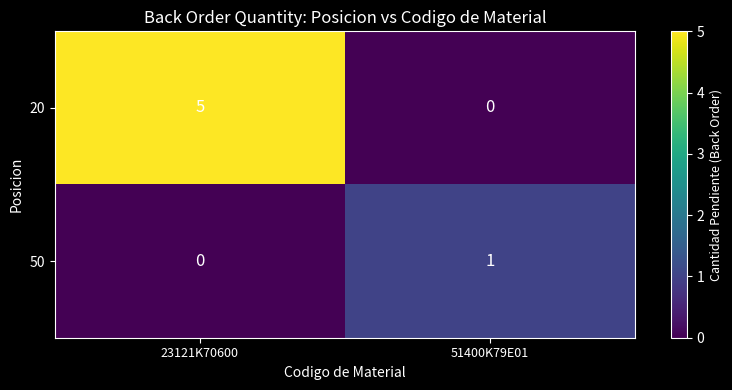

What is the sum of all 20 values?

5